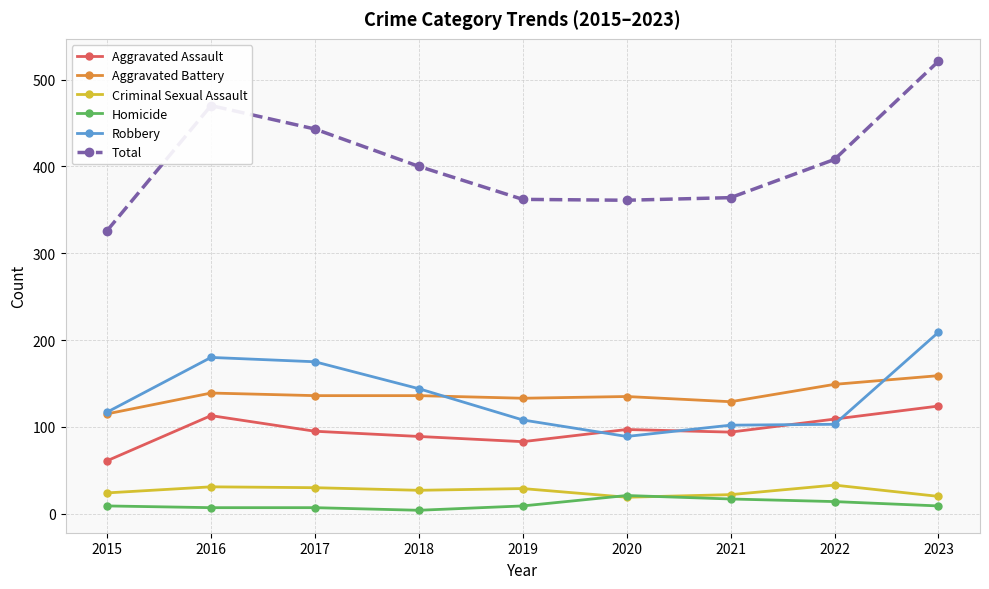

What is the difference between the maximum and second lowest values in the Homicide series?

14